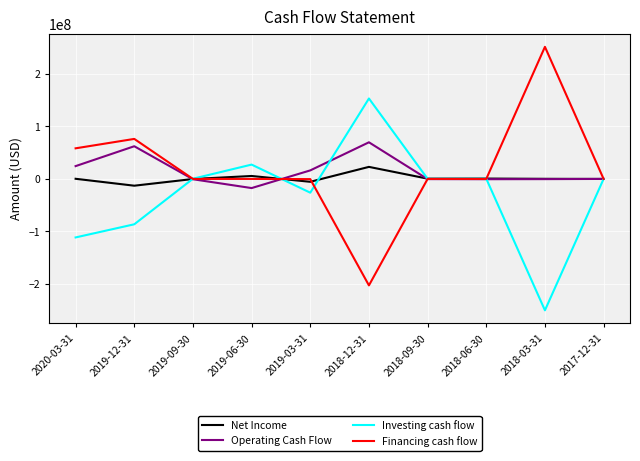

What is the minimum value shown in the chart?

-250000000